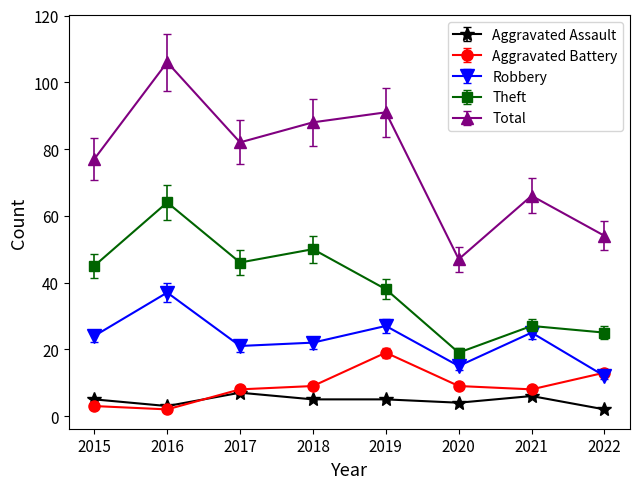

At how many categories does at least one series exceed 8?

8